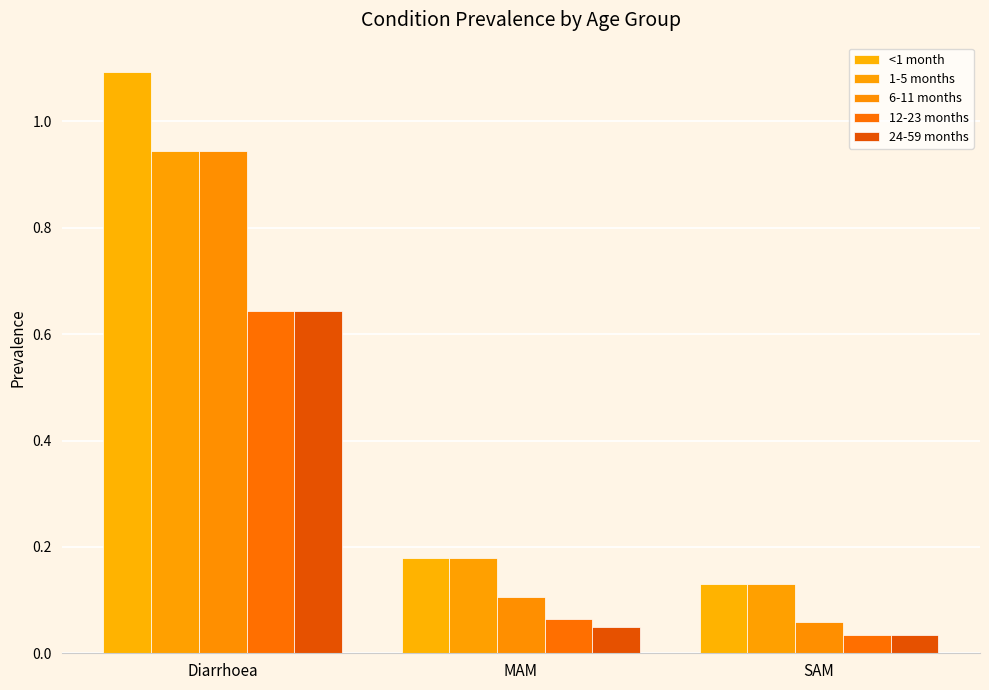

What position from the right is SAM?

1